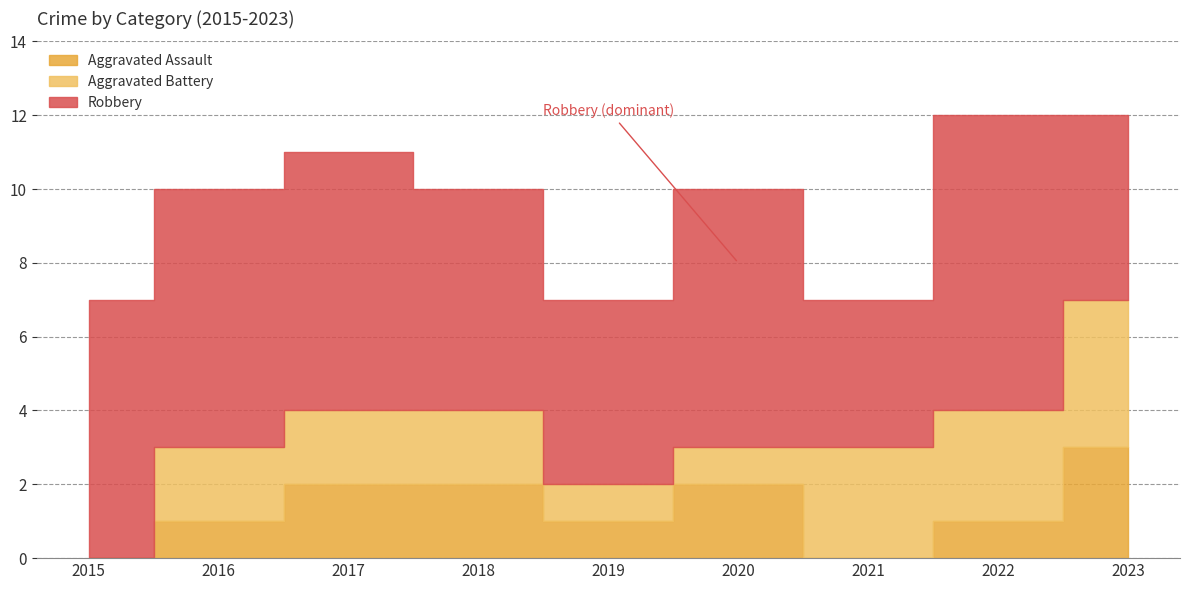

Rank the series by their maximum value, from highest to lowest.

Robbery, Aggravated Battery, Aggravated Assault